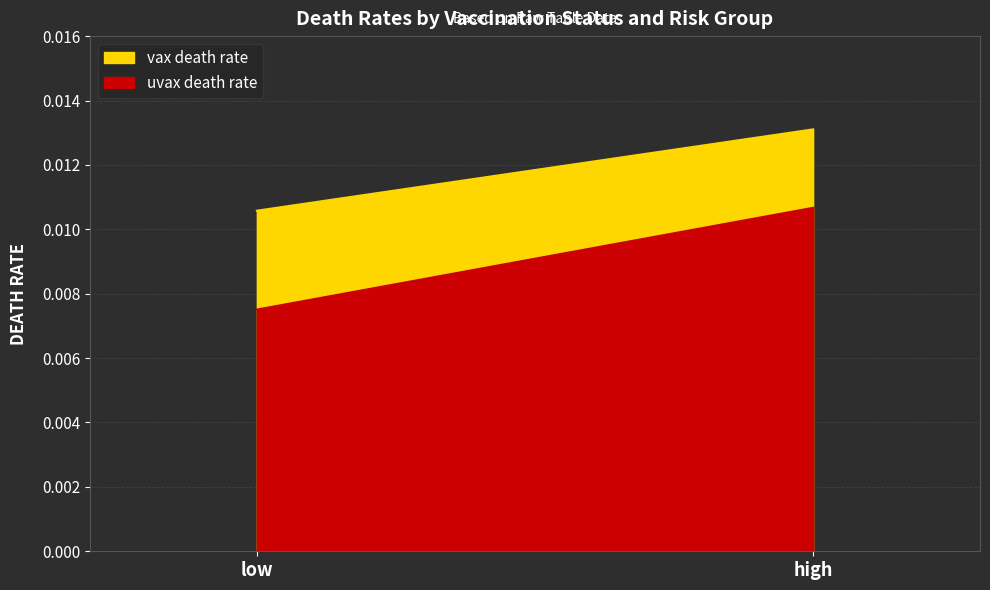

Does the chart display data point markers on the line(s)?

No